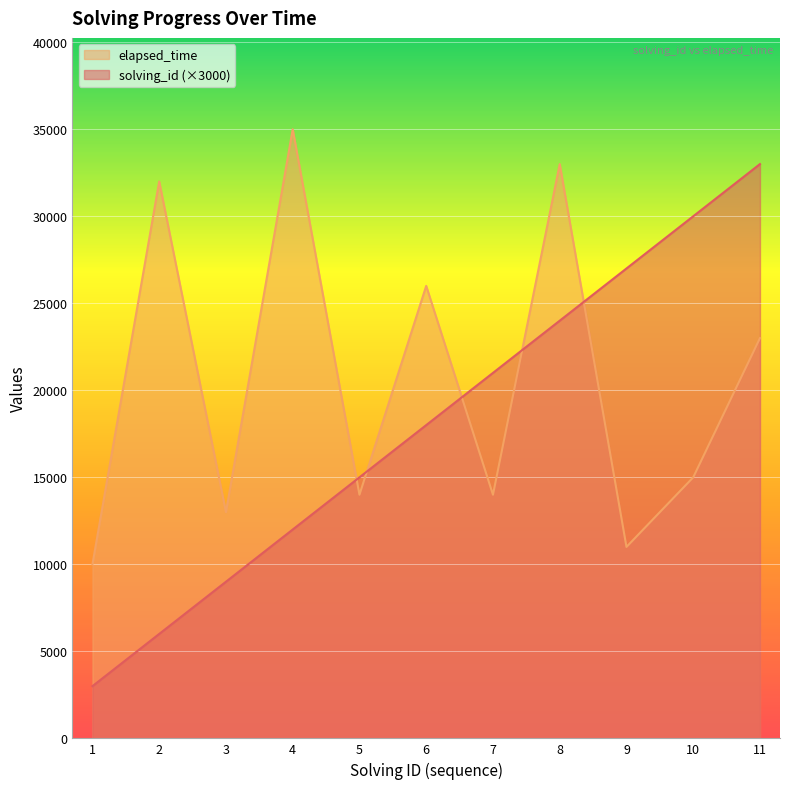

Reading left to right, list all the values displayed in this chart.

solving_id: 1=3000	2=6000	3=9000	4=12000	5=15000	6=18000	7=21000	8=24000	9=27000	10=30000	11=33000
elapsed_time: 1=10000	2=32000	3=13000	4=35000	5=14000	6=26000	7=14000	8=33000	9=11000	10=15000	11=23000